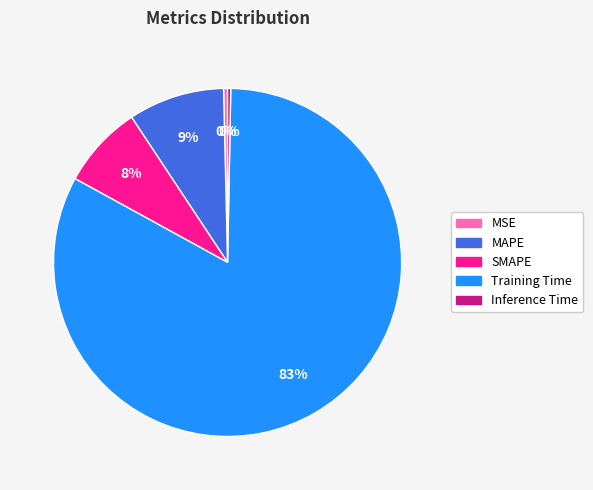

To the nearest percent, what is the difference between the SMAPE and Training Time slice percentages?

75%